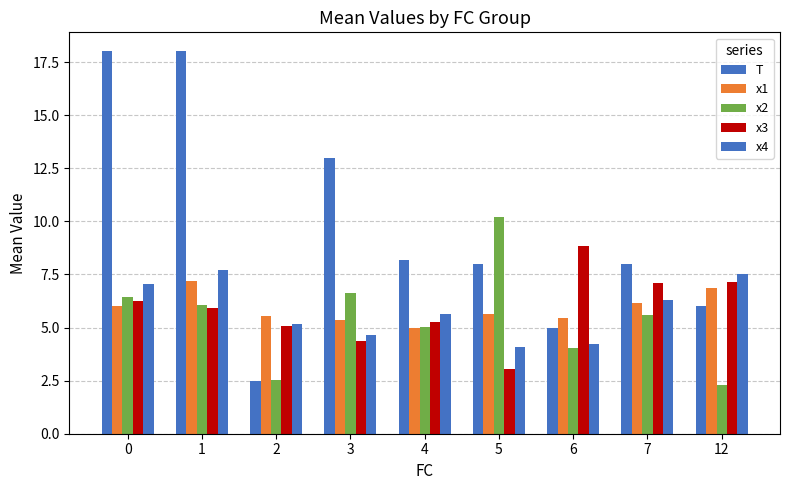

Does the chart contain any negative values?

No